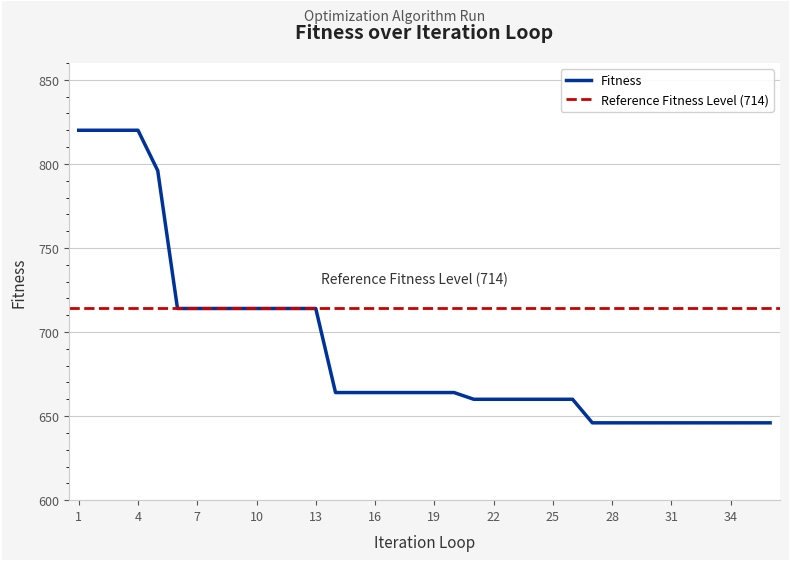

Between 19 and 8, which is larger?

8